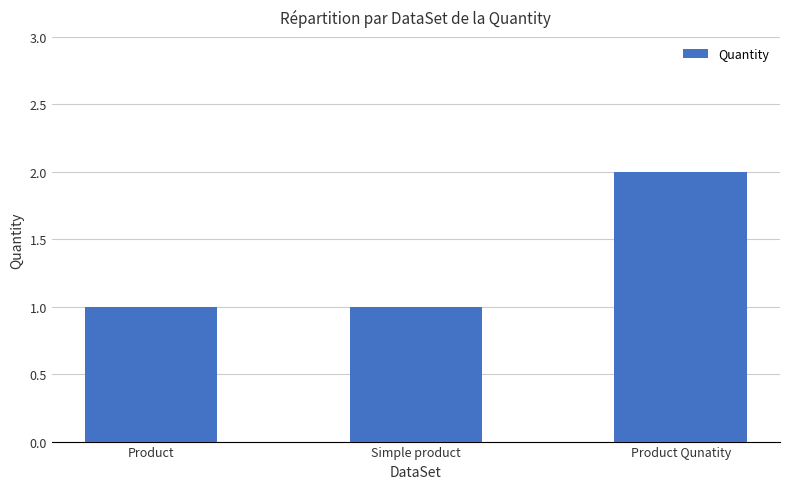

The value at Simple product is 1. True or false?

True